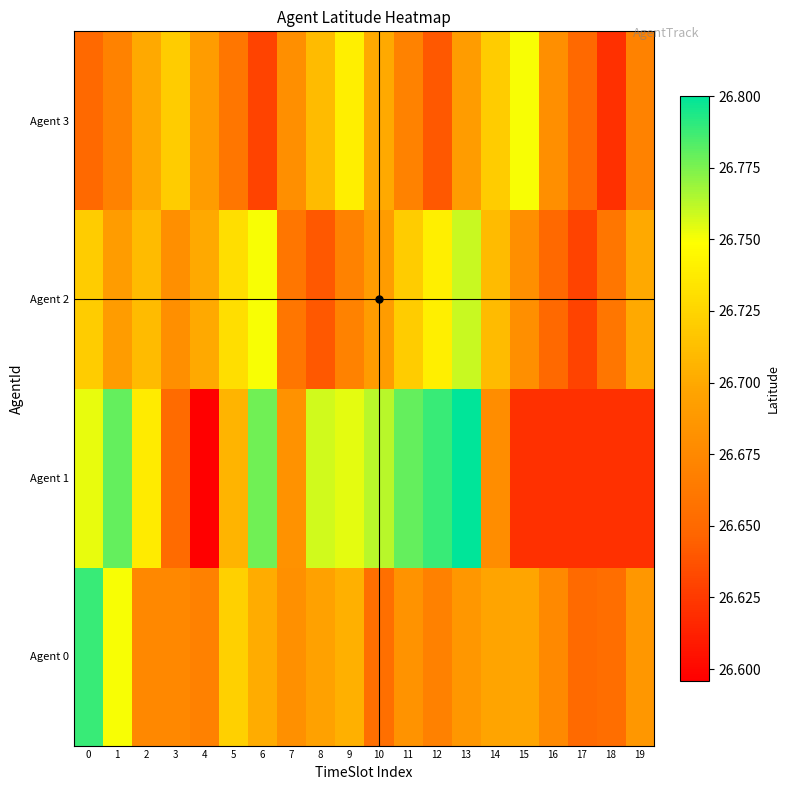

Reading left to right, extract all data points from this chart.

Agent 0: 0=26.8	1=26.8	2=26.7	3=26.7	4=26.7	5=26.7	6=26.7	7=26.7	8=26.7	9=26.7	10=26.7	11=26.7	12=26.7	13=26.7	14=26.7	15=26.7	16=26.7	17=26.7	18=26.7	19=26.7
Agent 1: 0=26.8	1=26.8	2=26.7	3=26.7	4=26.6	5=26.7	6=26.8	7=26.7	8=26.8	9=26.8	10=26.8	11=26.8	12=26.8	13=26.8	14=26.7	15=26.6	16=26.6	17=26.6	18=26.6	19=26.6
Agent 2: 0=26.7	1=26.7	2=26.7	3=26.7	4=26.7	5=26.7	6=26.8	7=26.7	8=26.6	9=26.7	10=26.7	11=26.7	12=26.7	13=26.8	14=26.7	15=26.7	16=26.6	17=26.6	18=26.7	19=26.7
Agent 3: 0=26.6	1=26.7	2=26.7	3=26.7	4=26.7	5=26.7	6=26.6	7=26.7	8=26.7	9=26.7	10=26.7	11=26.7	12=26.6	13=26.7	14=26.7	15=26.8	16=26.7	17=26.6	18=26.6	19=26.7